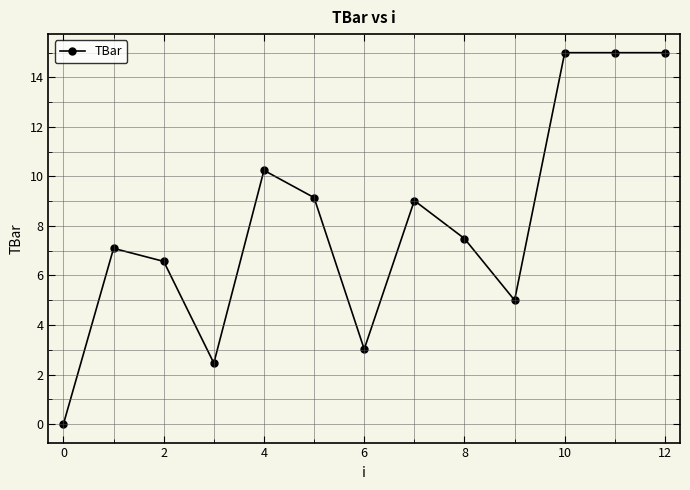

What is the maximum value shown in the chart?

15.0